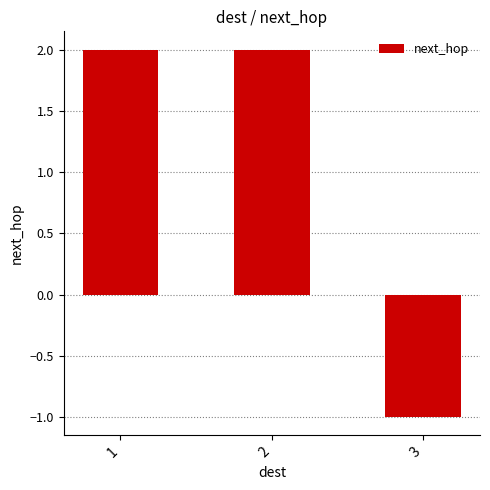

Reading right to left, transcribe all the data shown in this chart.

-1	2	2